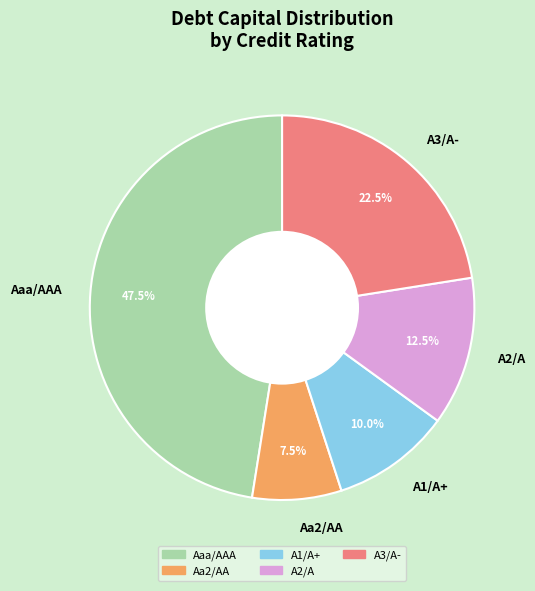

Combined, do A2/A and A1/A+ account for over 50%?

No